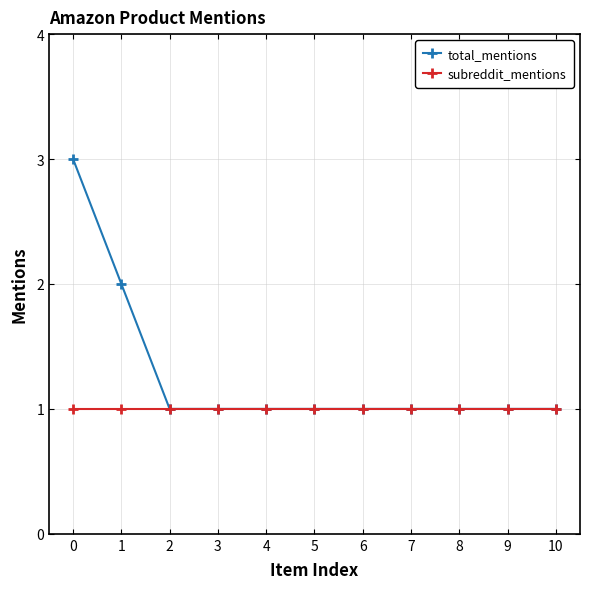

What is the value of the subreddit_mentions point at the 8th from the left?

1